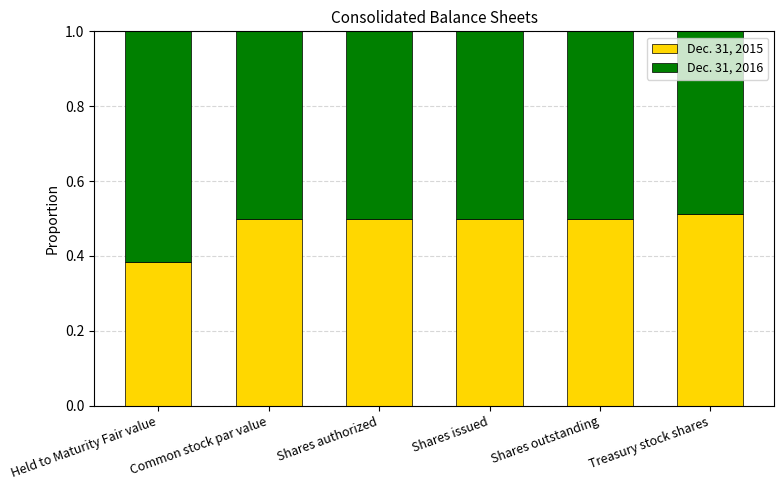

The Dec. 31, 2015 series shows 0.7 at Shares authorized. True or false?

False